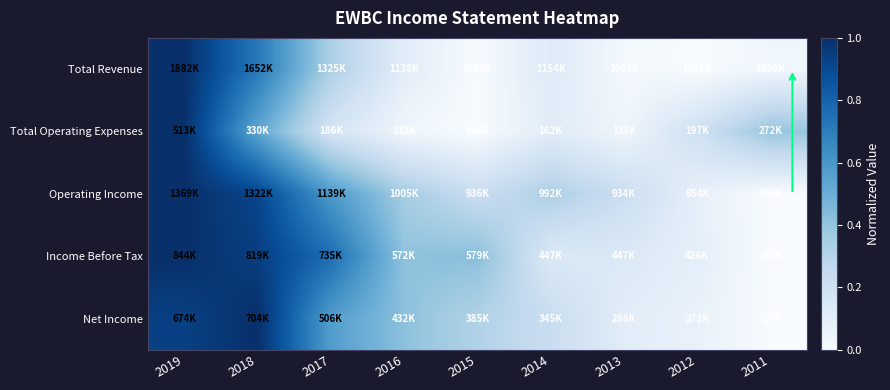

At which category is the sum across all series the highest?

2019